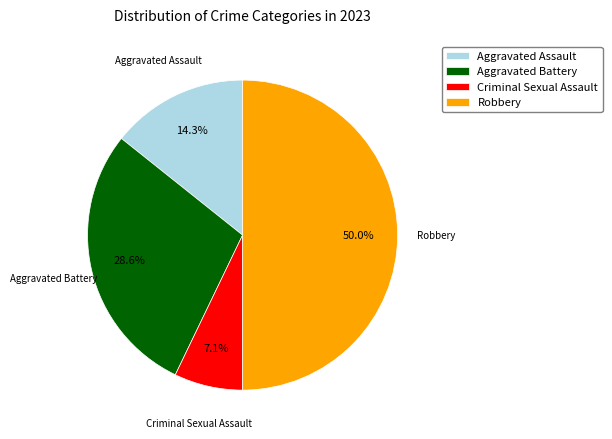

To the nearest percent, what percentage of the pie is Aggravated Assault?

14%